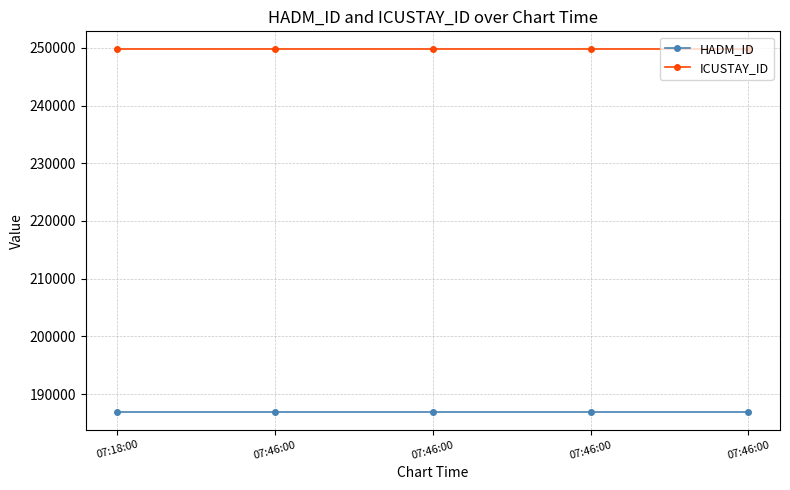

Which series has the widest spread of values?

HADM_ID